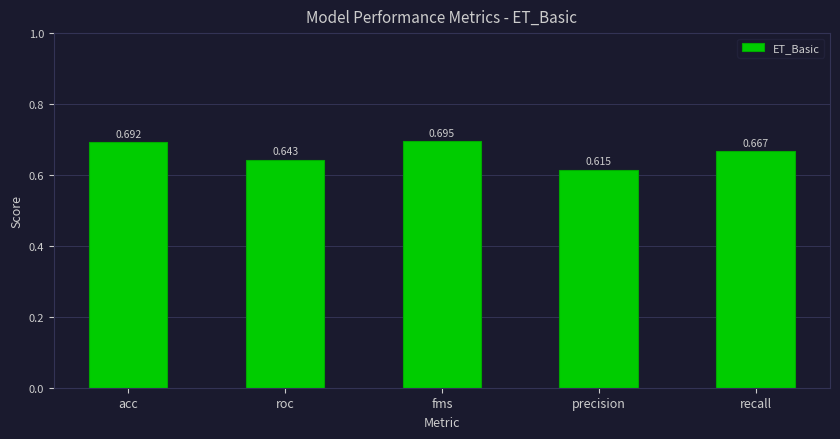

Between precision and roc, which is larger?

roc